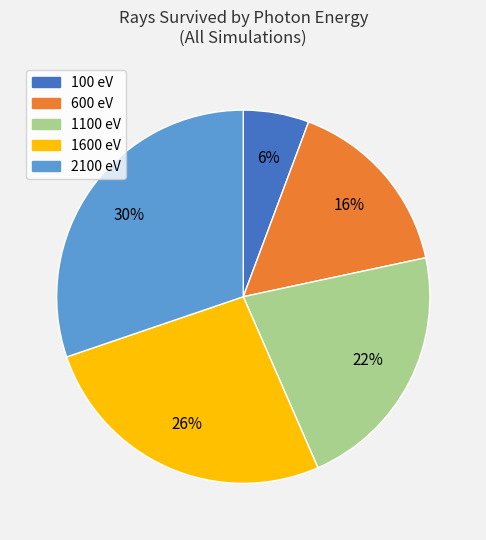

Is it true that 100 is 12% of the pie?

False